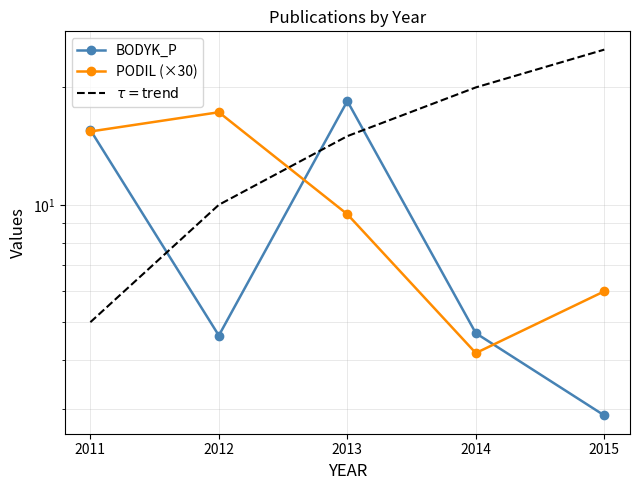

At which category does BODYK_P reach its first local valley?

2012